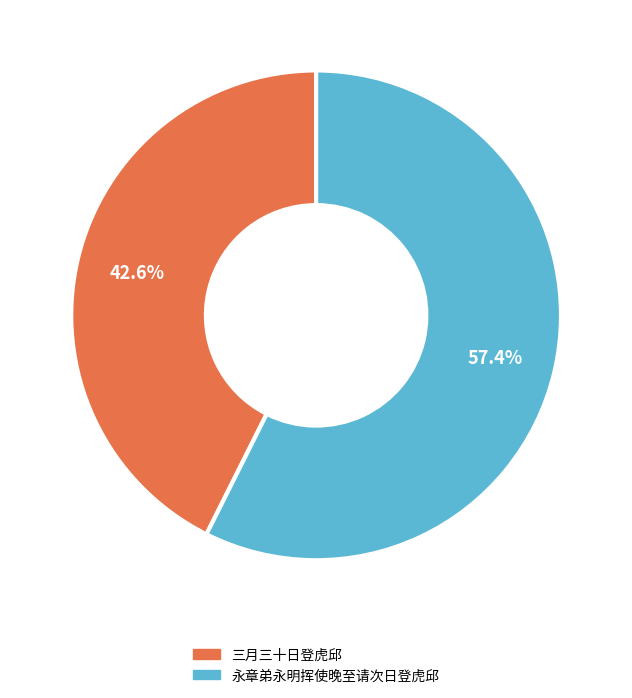

Count the number of slices in the pie.

2